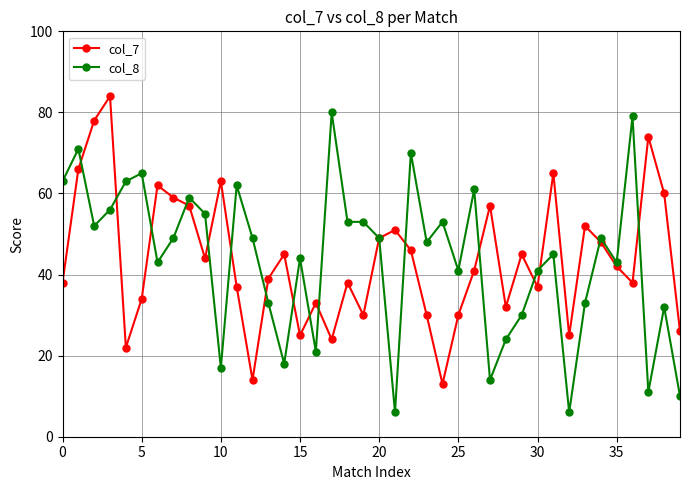

What is the minimum value for col_7?

13